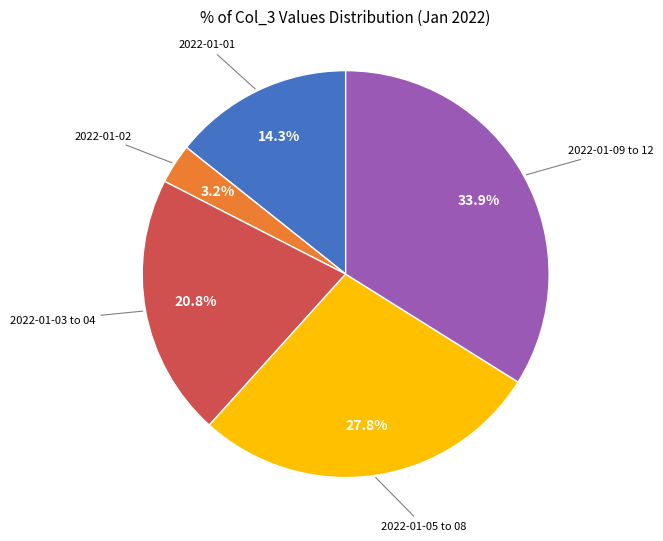

Is there a majority slice in this chart?

No